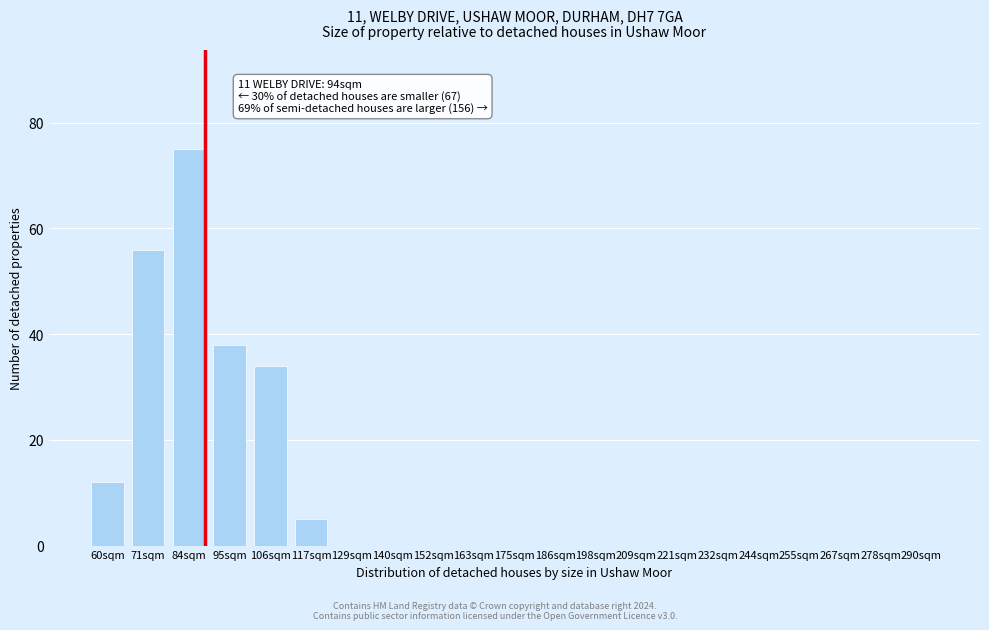

Reading right to left, extract all data points from this chart.

290sqm=0	278sqm=0	267sqm=0	255sqm=0	244sqm=0	232sqm=0	221sqm=0	209sqm=0	198sqm=0	186sqm=0	175sqm=0	163sqm=0	152sqm=0	140sqm=0	129sqm=0	117sqm=5	106sqm=34	95sqm=38	84sqm=75	71sqm=56	60sqm=12